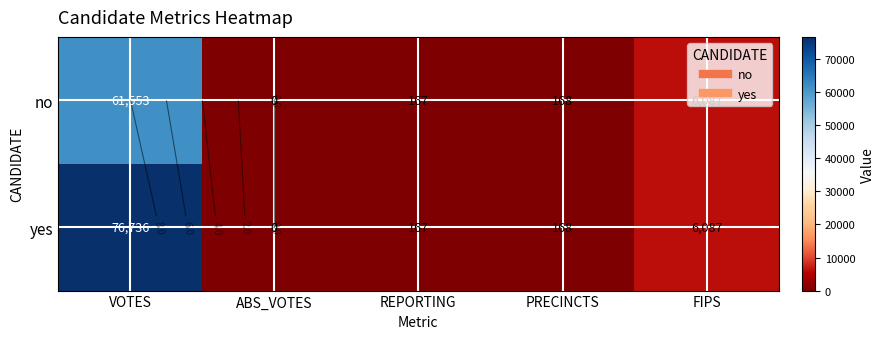

At ABS_VOTES, list the series in order from largest to smallest.

no, yes